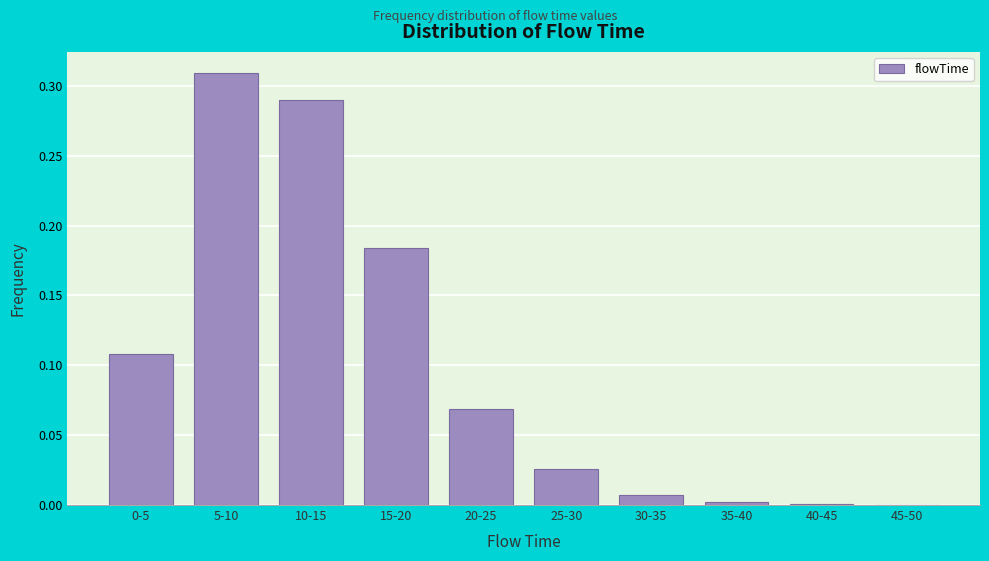

What is the change in value from 10-15 to 30-35?

-0.3